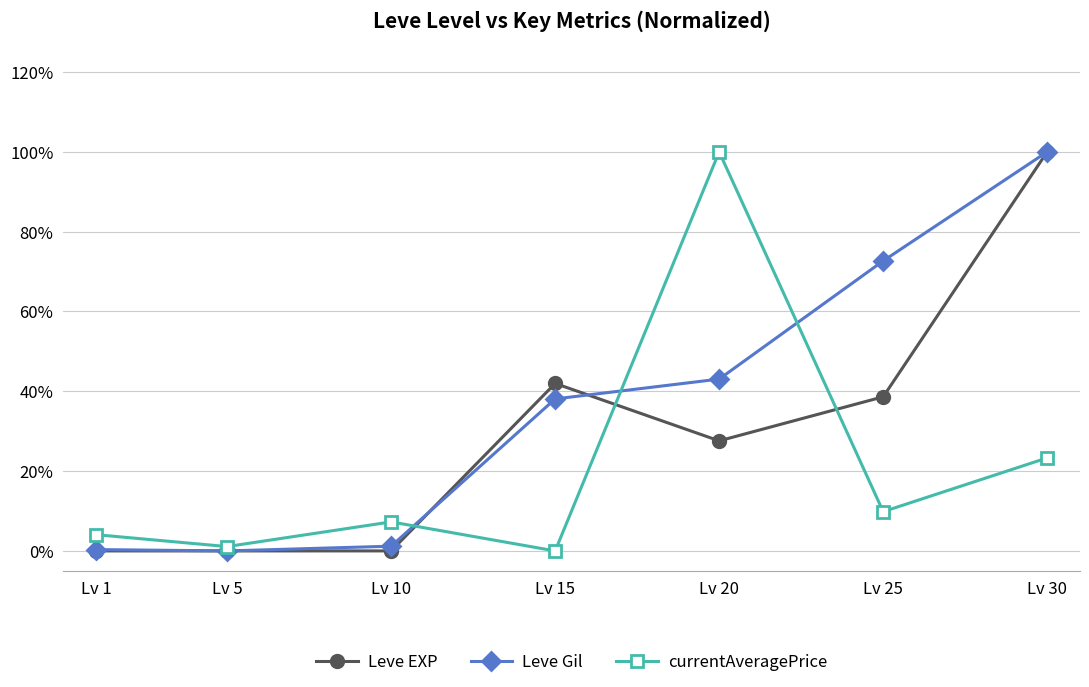

Is the value of Leve Gil at Lv 5 greater than the value of Leve EXP at Lv 5?

No